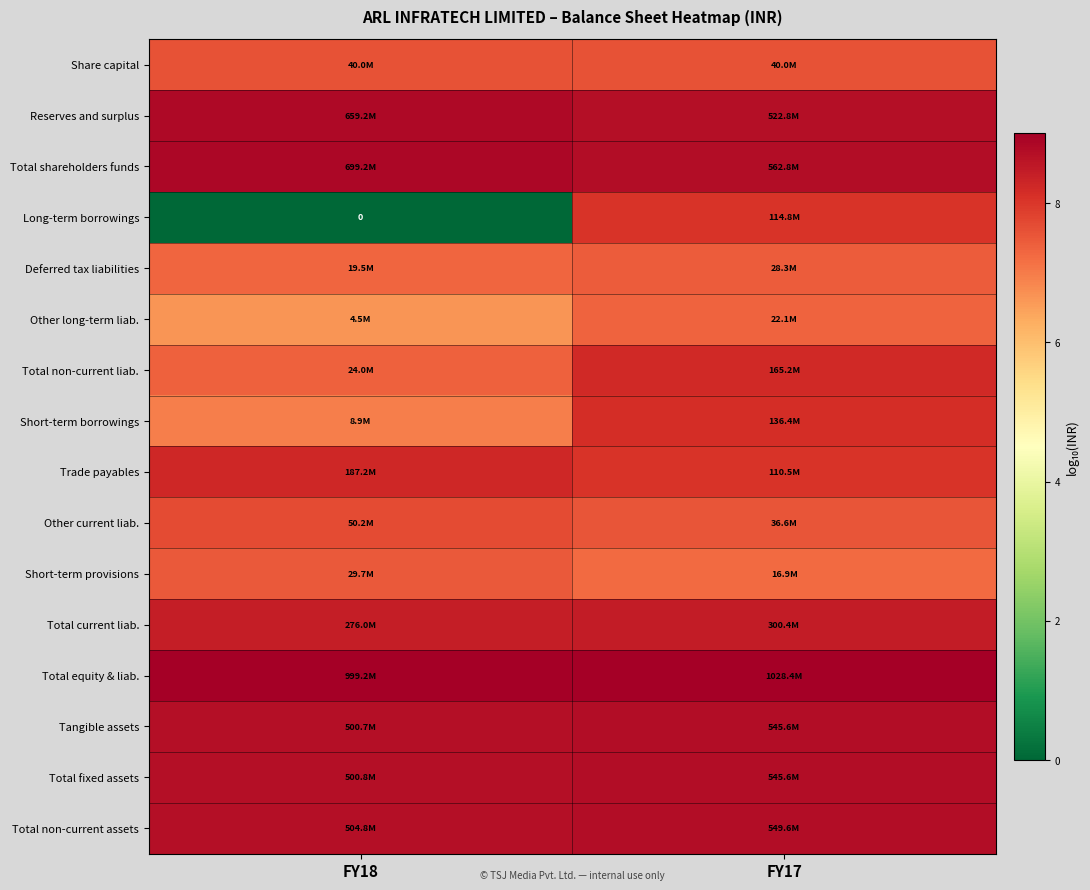

What is the difference between the highest and lowest values at FY17?

1.8